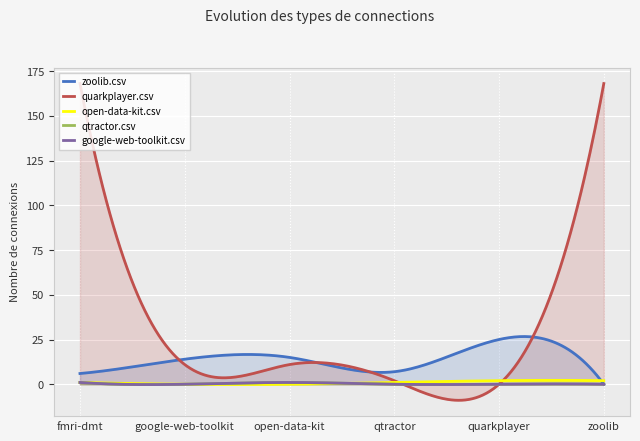

Reading right to left, transcribe all the data shown in this chart.

zoolib.csv: zoolib.csv=0	quarkplayer.csv=25	qtractor.csv=7	open-data-kit.csv=15	google-web-toolkit.csv=14	fmri-dmt.csv=6
quarkplayer.csv: zoolib.csv=168	quarkplayer.csv=0	qtractor.csv=2	open-data-kit.csv=11	google-web-toolkit.csv=11	fmri-dmt.csv=168
open-data-kit.csv: zoolib.csv=2	quarkplayer.csv=2	qtractor.csv=1	open-data-kit.csv=0	google-web-toolkit.csv=0	fmri-dmt.csv=1
qtractor.csv: zoolib.csv=0	quarkplayer.csv=0	qtractor.csv=0	open-data-kit.csv=1	google-web-toolkit.csv=0	fmri-dmt.csv=1
google-web-toolkit.csv: zoolib.csv=0	quarkplayer.csv=0	qtractor.csv=0	open-data-kit.csv=1	google-web-toolkit.csv=0	fmri-dmt.csv=1